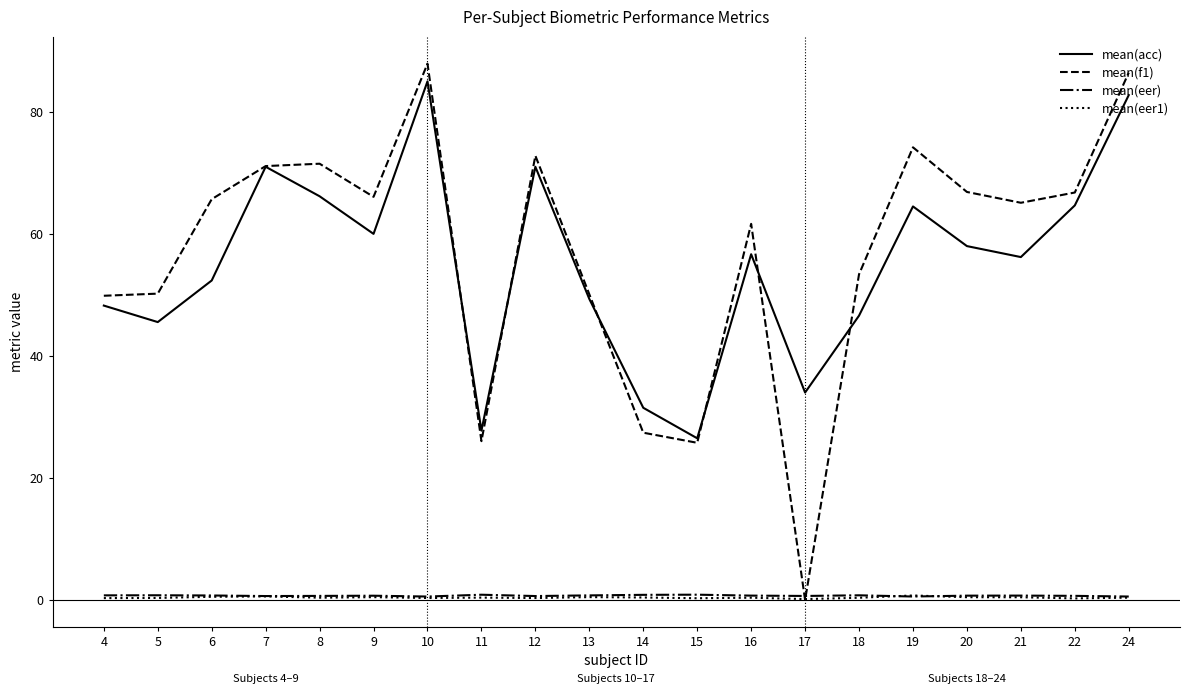

Which series has the largest range (max minus min)?

mean(f1)